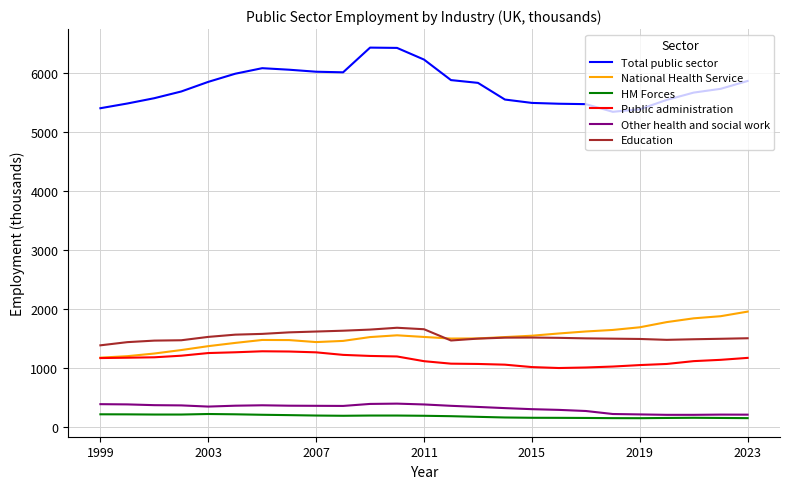

True or false: Education and Public administration intersect in this chart.

False